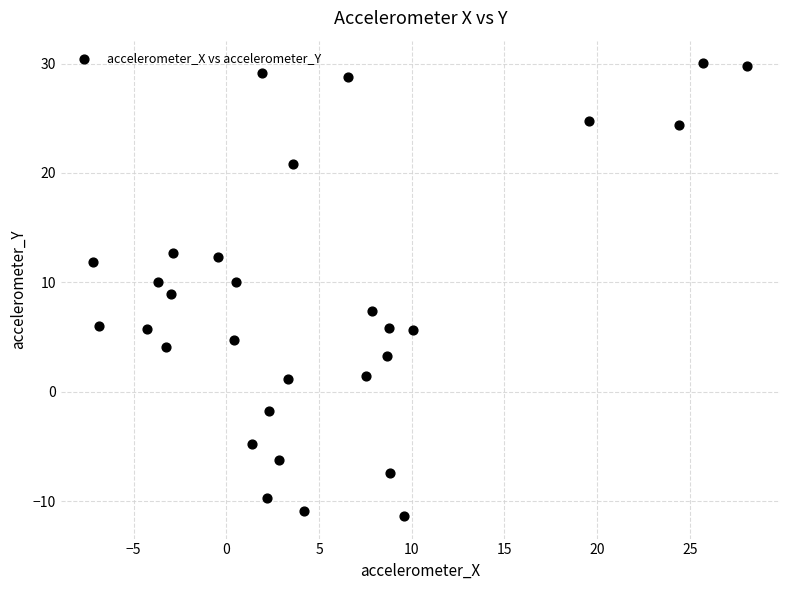

What is the range of Y values (max minus min)?

41.4